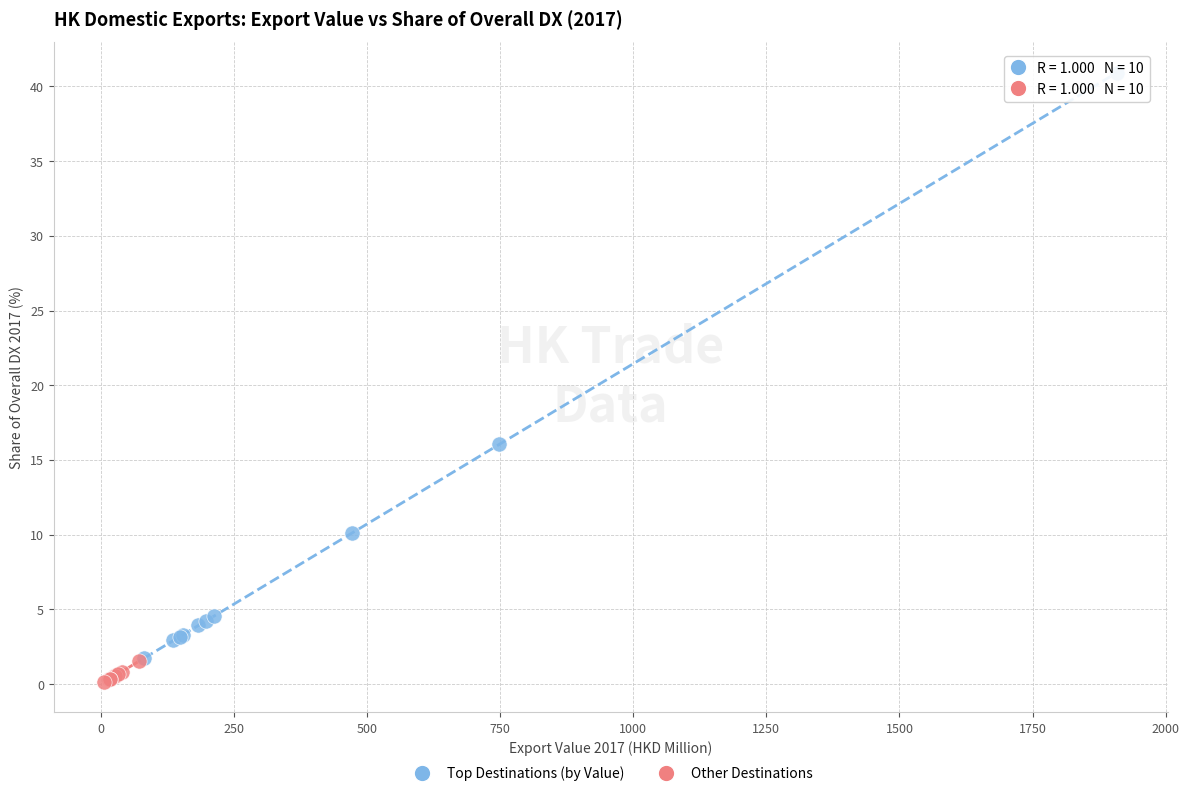

Which series contains the lowest Y value?

Other Destinations